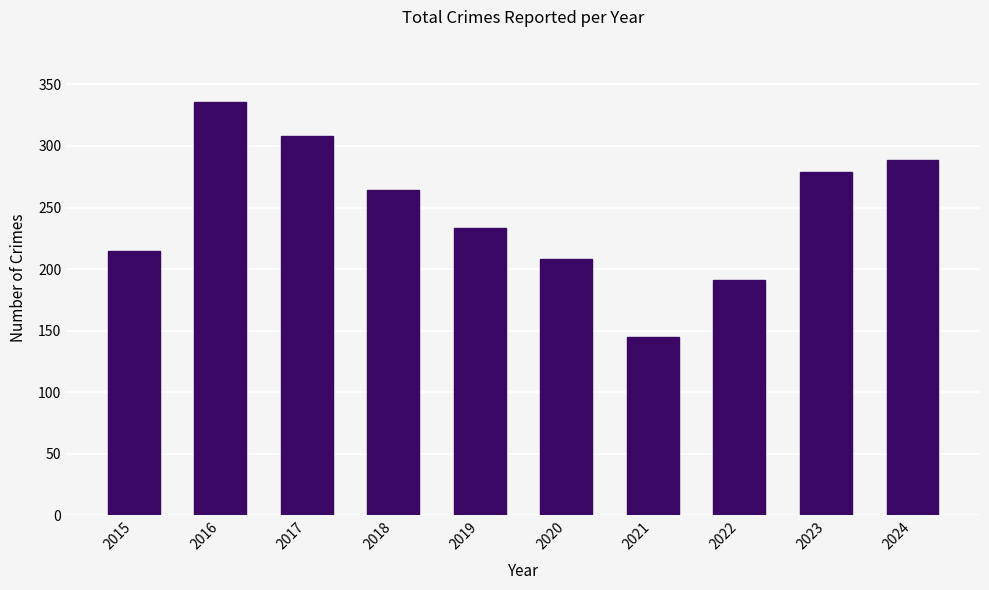

Count the number of categories in the chart.

10